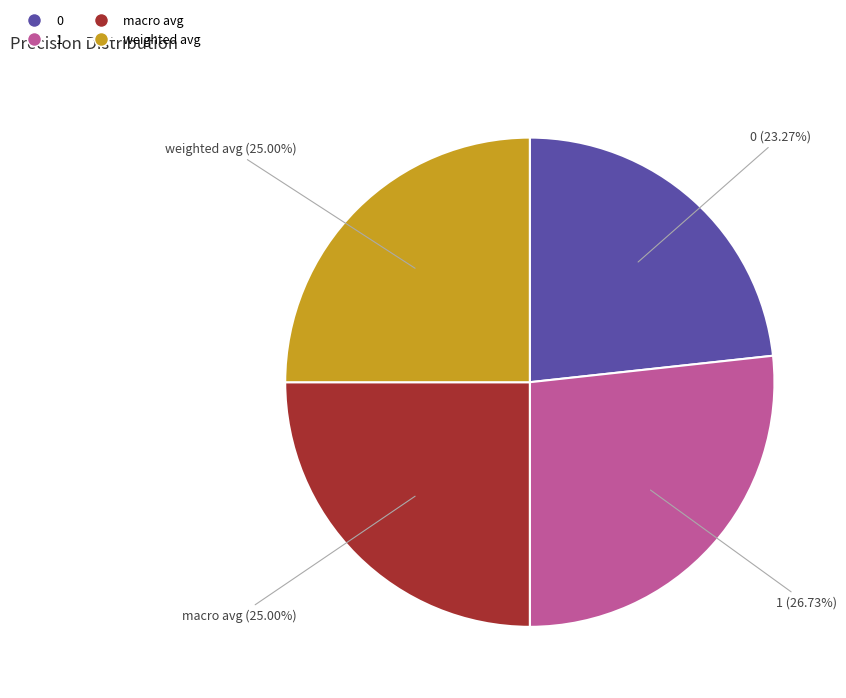

Is 1 the majority of the pie?

No